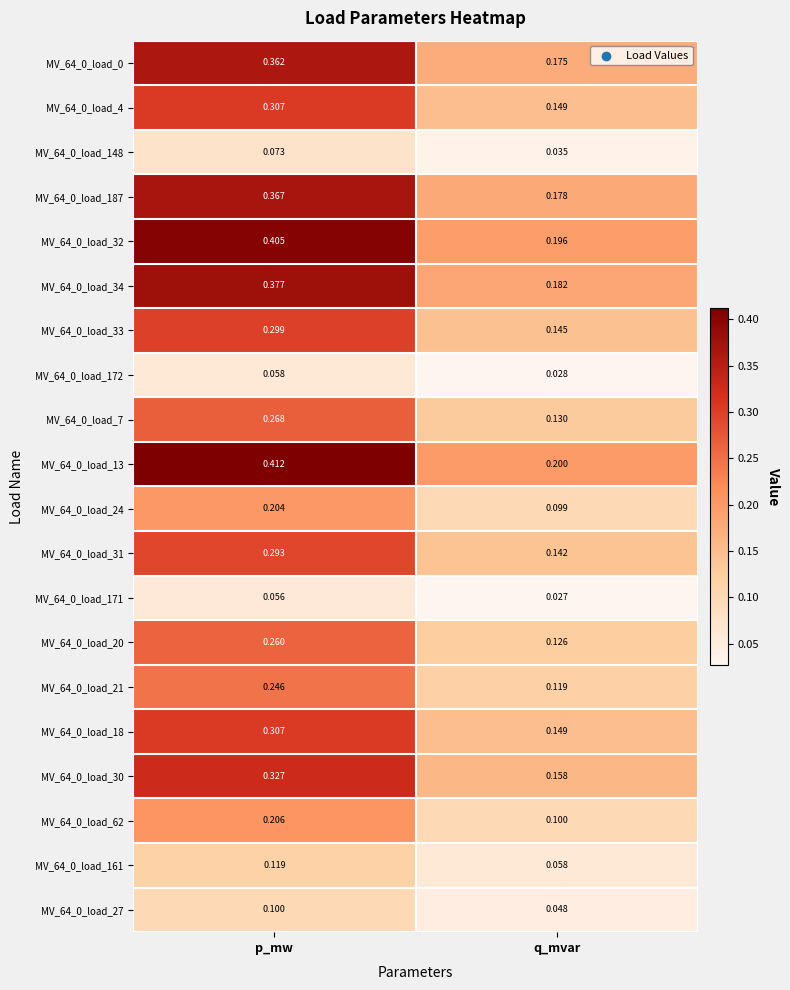

Where is MV_64_0_load_27 nearest to the value 0?

q_mvar